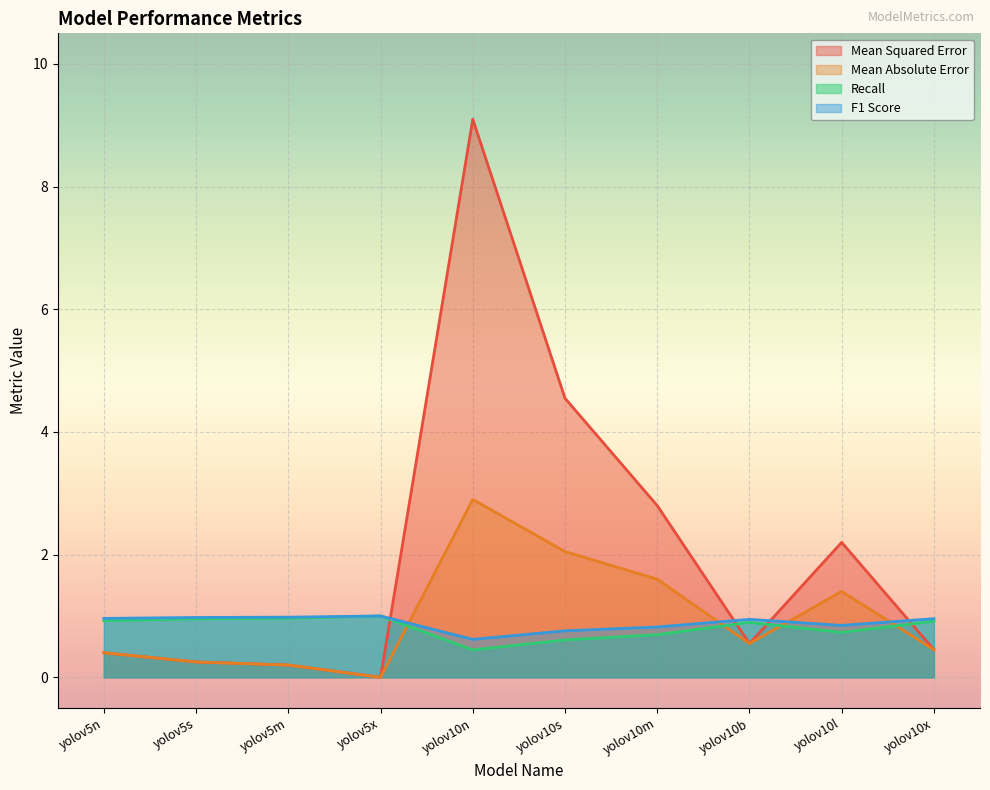

How many interior local valleys does the Mean Absolute Error series have?

2